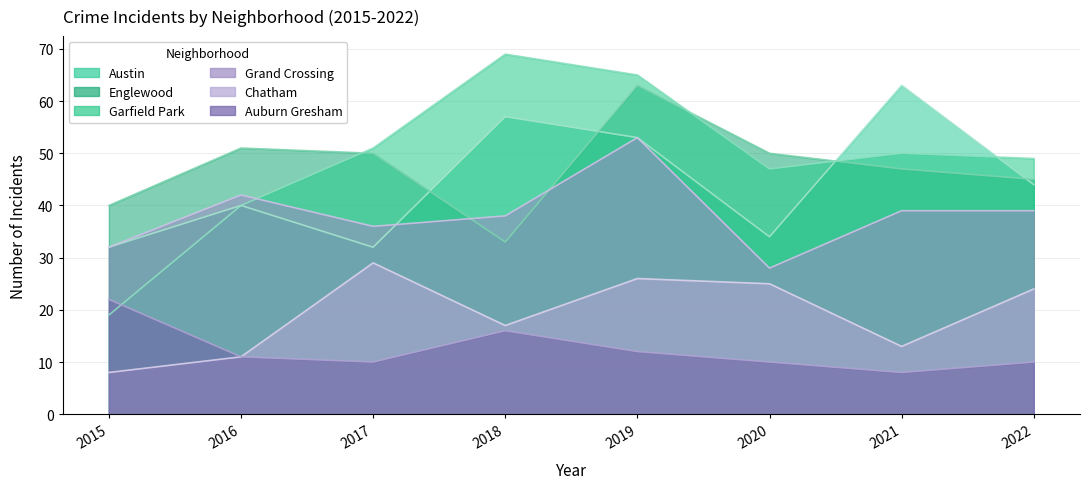

What is the difference between the highest and lowest values at 2018?

53